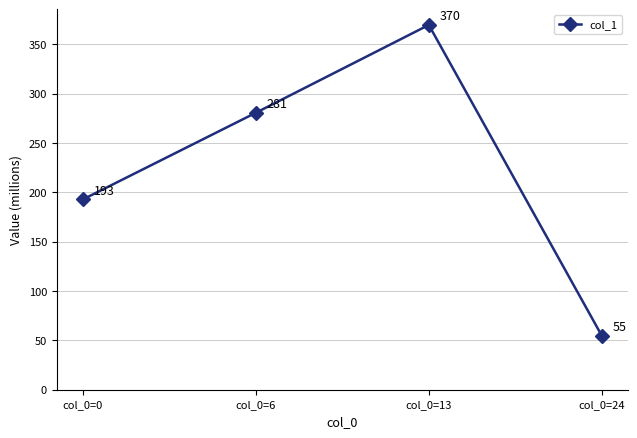

List the labels in order of value, largest first.

col_0=13, col_0=6, col_0=0, col_0=24